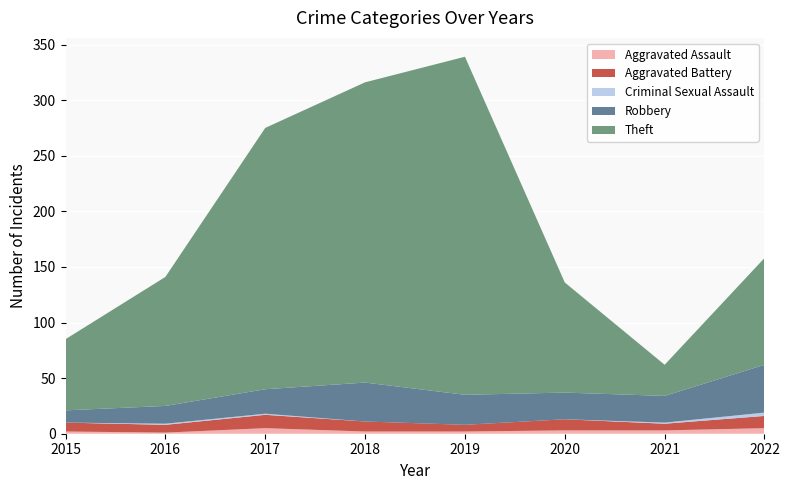

Reading right to left, transcribe all the data shown in this chart.

Aggravated Assault: 5	3	3	2	2	5	1	2
Aggravated Battery: 11	6	10	6	9	12	7	8
Criminal Sexual Assault: 3	1	0	0	0	1	1	0
Robbery: 43	24	24	27	35	22	16	11
Theft: 96	28	99	304	270	235	116	64